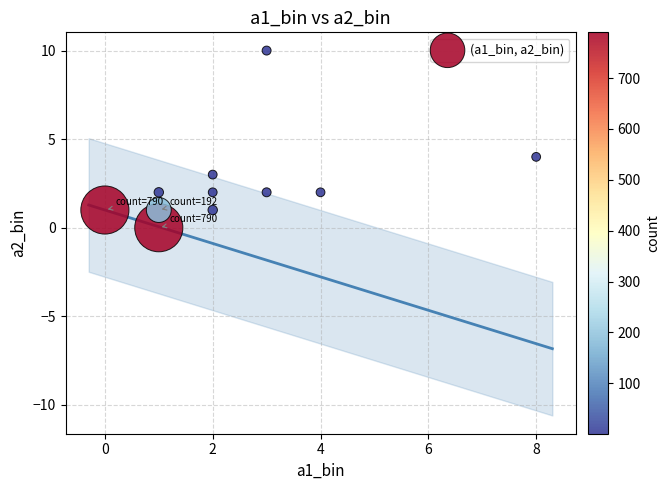

What is the average Y value?

3